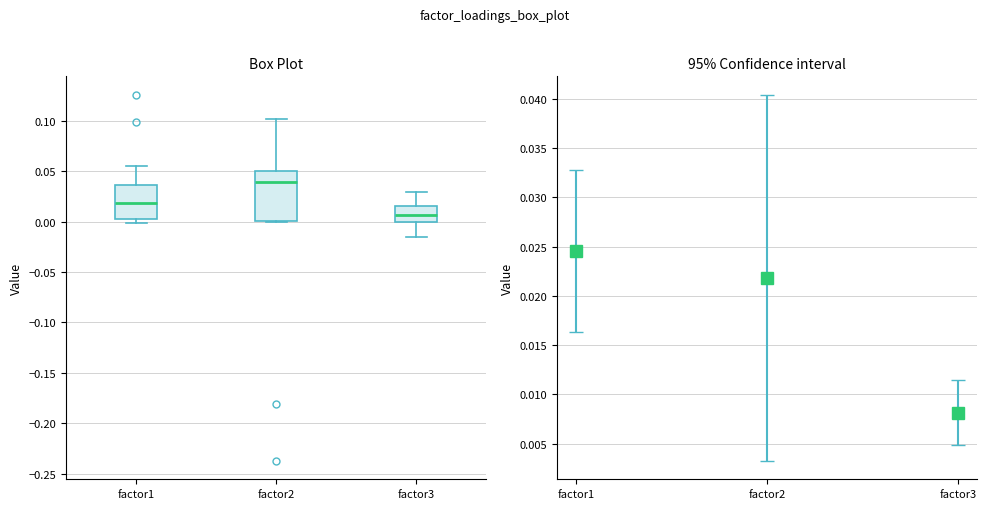

Which box's median line is the lowest?

factor3